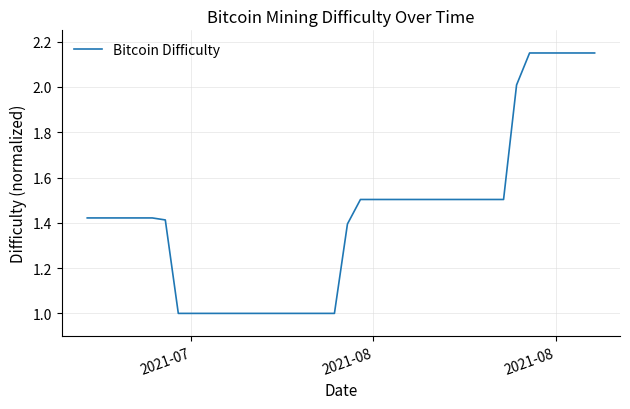

What is the value of the 34th point from the left?

2.0